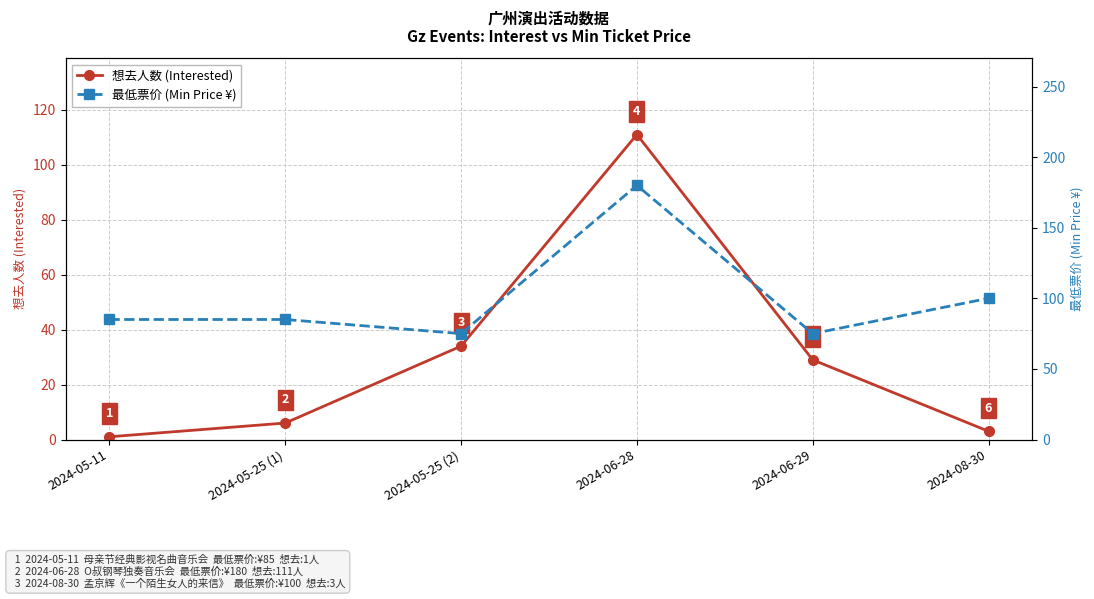

Rank the series at 2024-06-29 from highest to lowest value.

最低票价 (Min Price ¥), 想去人数 (Interested)